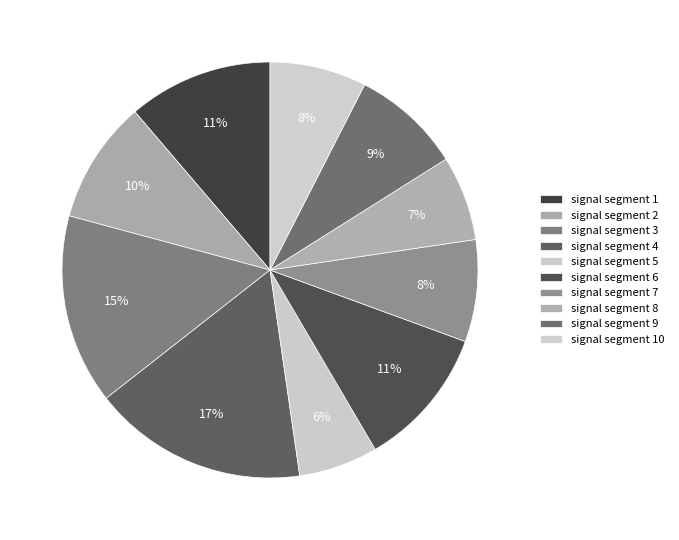

Do signal segment 2 and signal segment 1 together represent more than half of the pie?

No